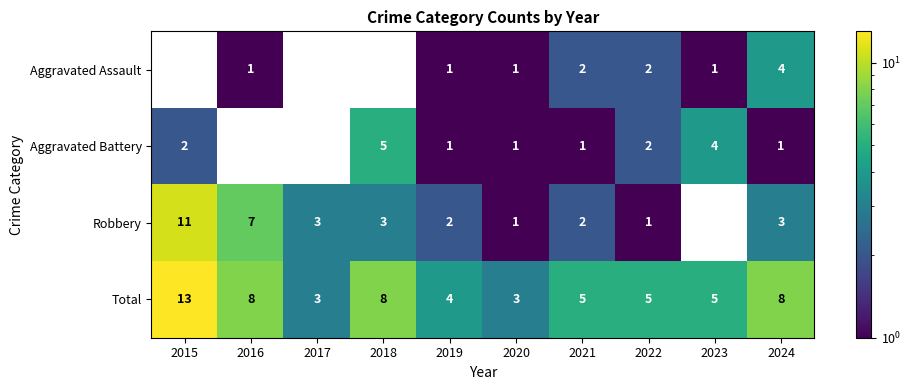

Is the value of Robbery at 2015 greater than the value of Aggravated Assault at 2019?

Yes